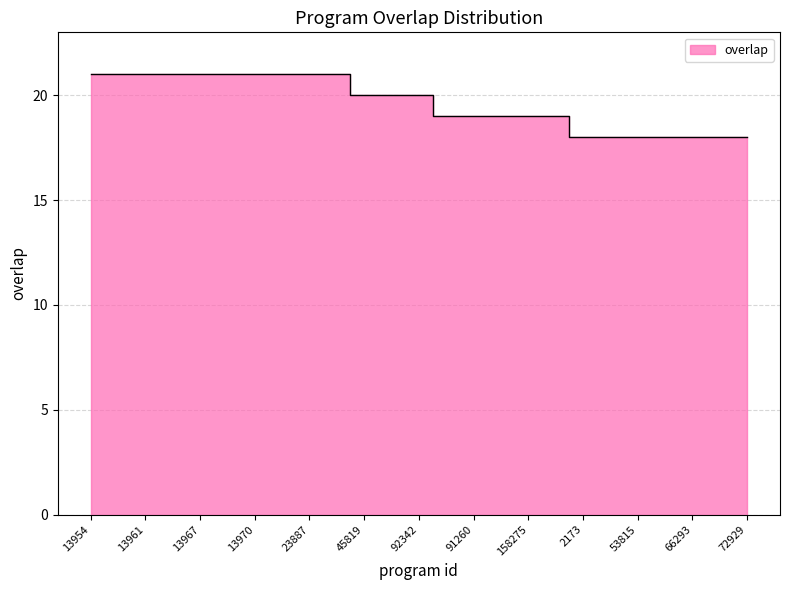

At which label does the data first exceed 20?

13954